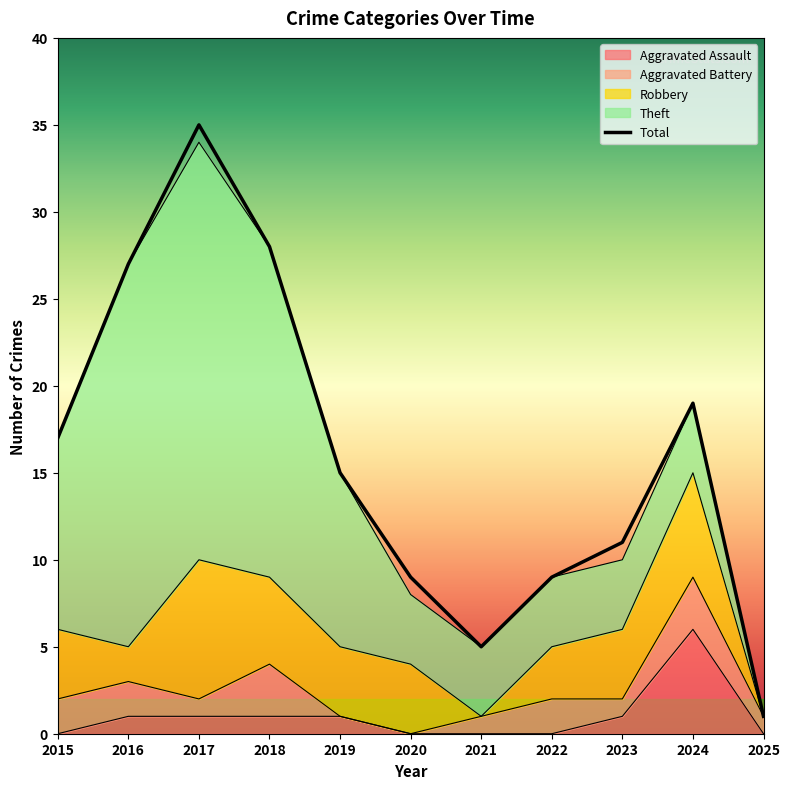

The value at 2015 is 10. True or false?

False